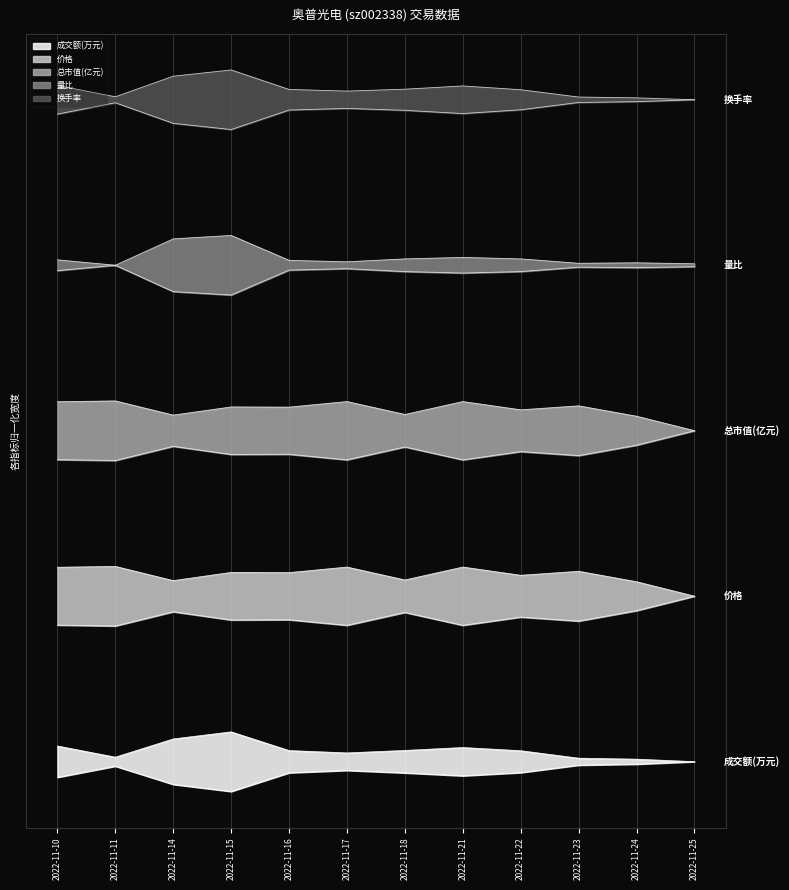

Reading left to right, what are all the values shown in this chart?

成交额(万元): 2022-11-10=0.9	2022-11-11=0.9	2022-11-14=0.9	2022-11-15=1.0	2022-11-16=0.9	2022-11-17=0.9	2022-11-18=0.9	2022-11-21=0.9	2022-11-22=0.9	2022-11-23=0.9	2022-11-24=0.8	2022-11-25=0.8
价格: 2022-11-10=1.8	2022-11-11=1.8	2022-11-14=1.7	2022-11-15=1.8	2022-11-16=1.8	2022-11-17=1.8	2022-11-18=1.7	2022-11-21=1.8	2022-11-22=1.8	2022-11-23=1.8	2022-11-24=1.7	2022-11-25=1.7
总市值(亿元): 2022-11-10=2.6	2022-11-11=2.6	2022-11-14=2.6	2022-11-15=2.6	2022-11-16=2.6	2022-11-17=2.6	2022-11-18=2.6	2022-11-21=2.6	2022-11-22=2.6	2022-11-23=2.6	2022-11-24=2.6	2022-11-25=2.5
量比: 2022-11-10=3.4	2022-11-11=3.3	2022-11-14=3.5	2022-11-15=3.5	2022-11-16=3.4	2022-11-17=3.4	2022-11-18=3.4	2022-11-21=3.4	2022-11-22=3.4	2022-11-23=3.3	2022-11-24=3.3	2022-11-25=3.3
换手率: 2022-11-10=4.2	2022-11-11=4.2	2022-11-14=4.3	2022-11-15=4.3	2022-11-16=4.2	2022-11-17=4.2	2022-11-18=4.2	2022-11-21=4.2	2022-11-22=4.2	2022-11-23=4.2	2022-11-24=4.2	2022-11-25=4.2